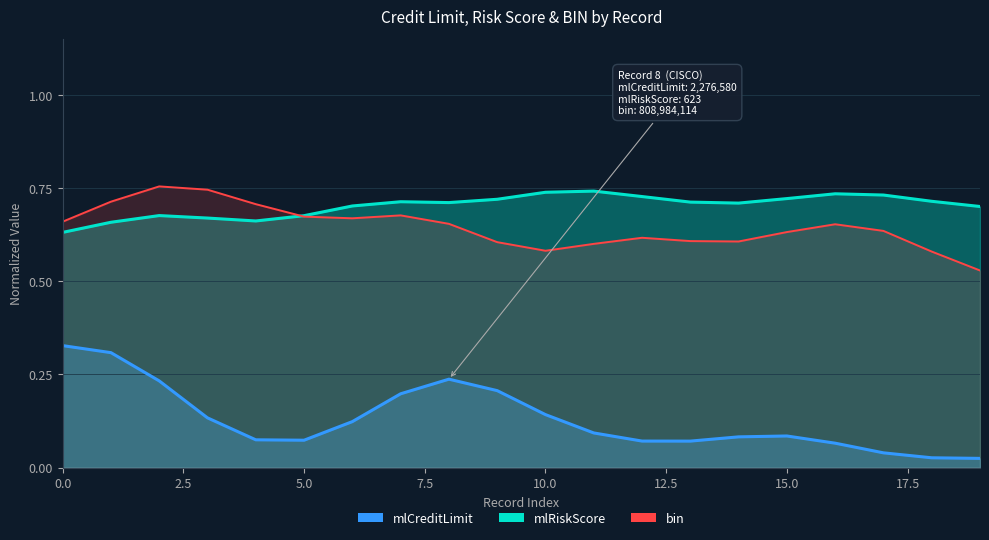

What is the total value across all series at 12?

1.4